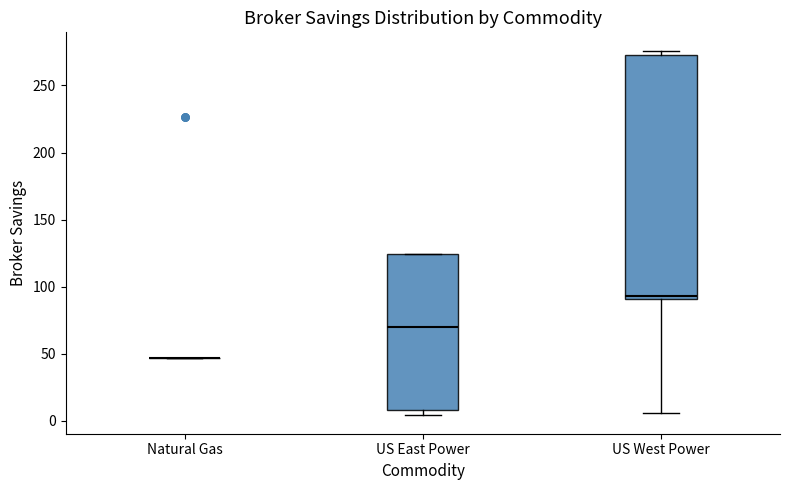

Reading left to right, read every box against the y-axis: the position of its median line, the range the box covers, and the ends of its whiskers. The values are not printed on the chart, so give them approximately, as read against the axis.

Natural Gas: box collapsed to a line at 45, whiskers 45 to 45
US East Power: median 70, box 10 to 125, whiskers 5 to 125
US West Power: median 95, box 90 to 275, whiskers 5 to 275 (just above the box's upper edge)